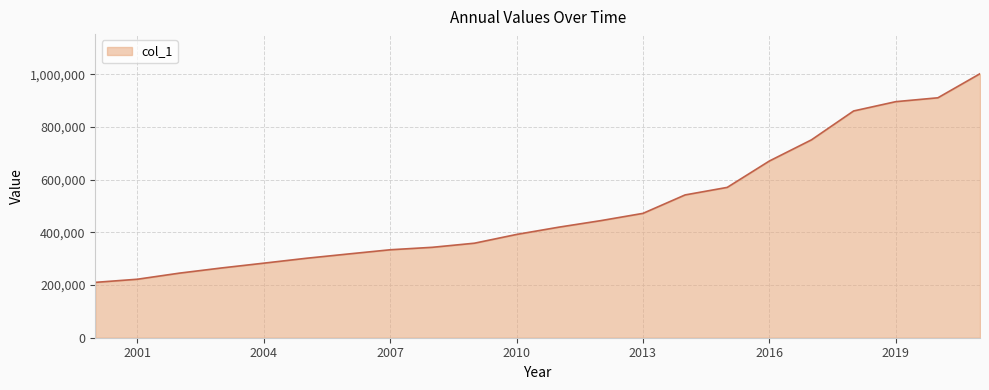

What is the smallest value displayed?

210126